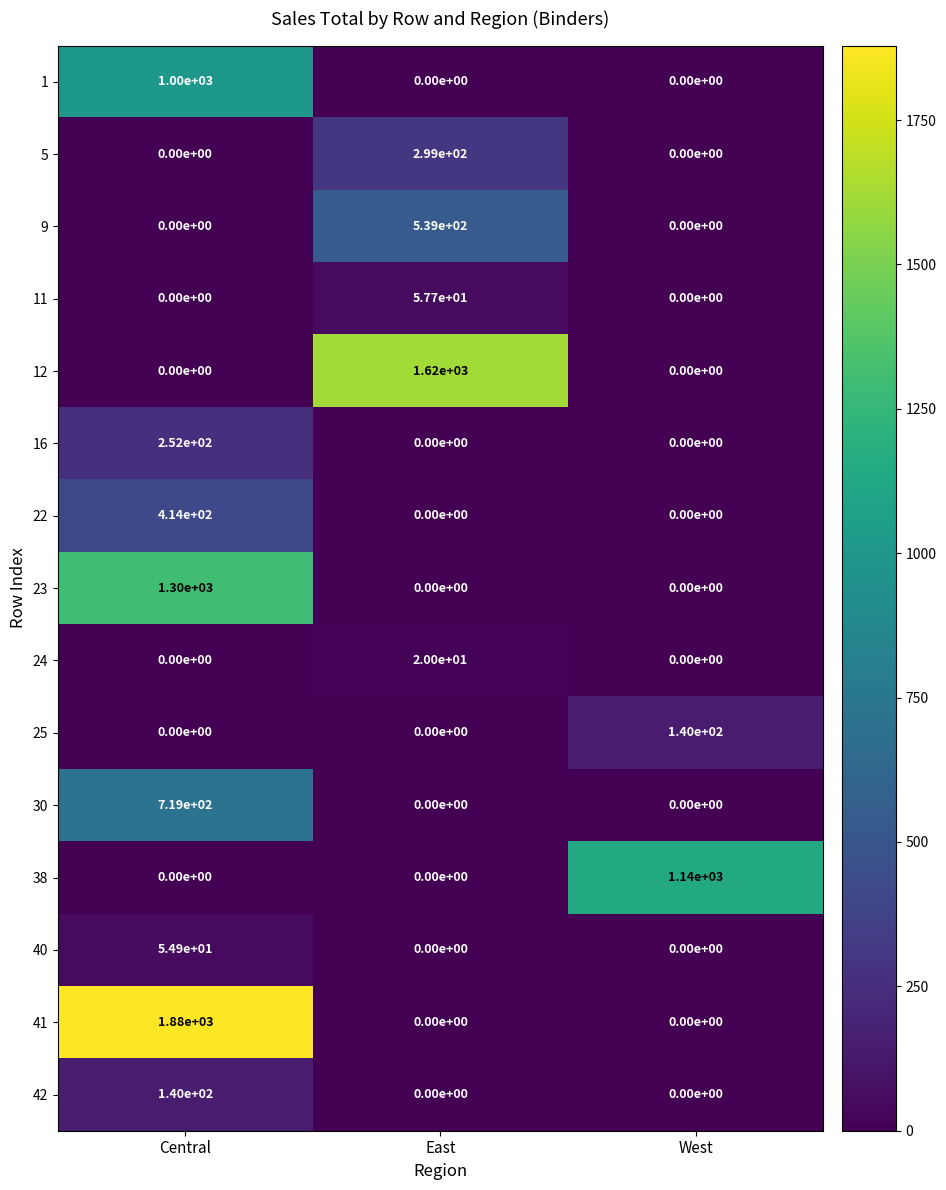

What is the spread (max minus min) of values at East?

1620.0